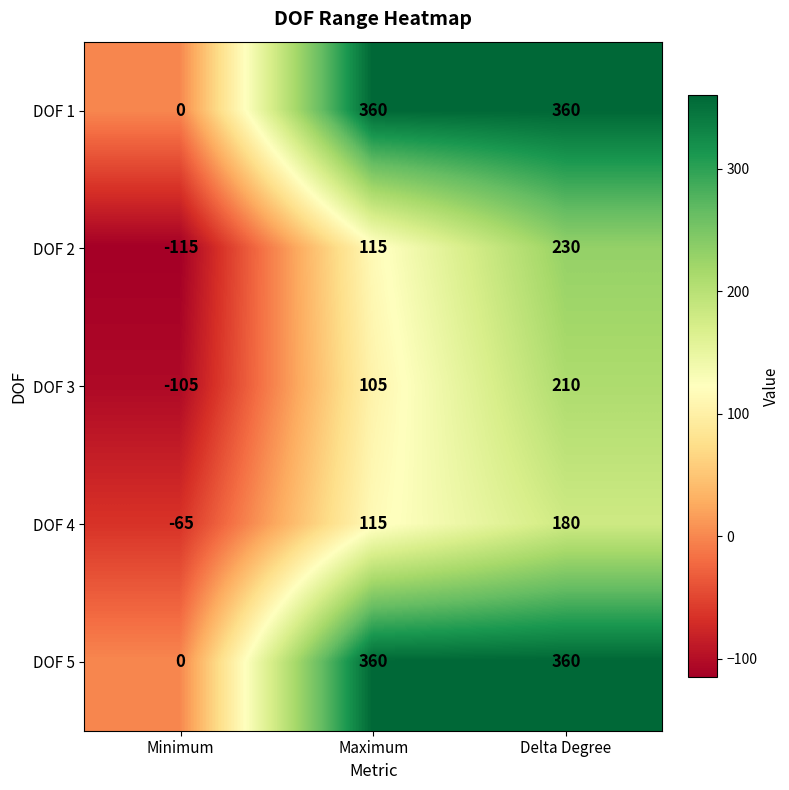

What is the total value across all series at Minimum?

-285